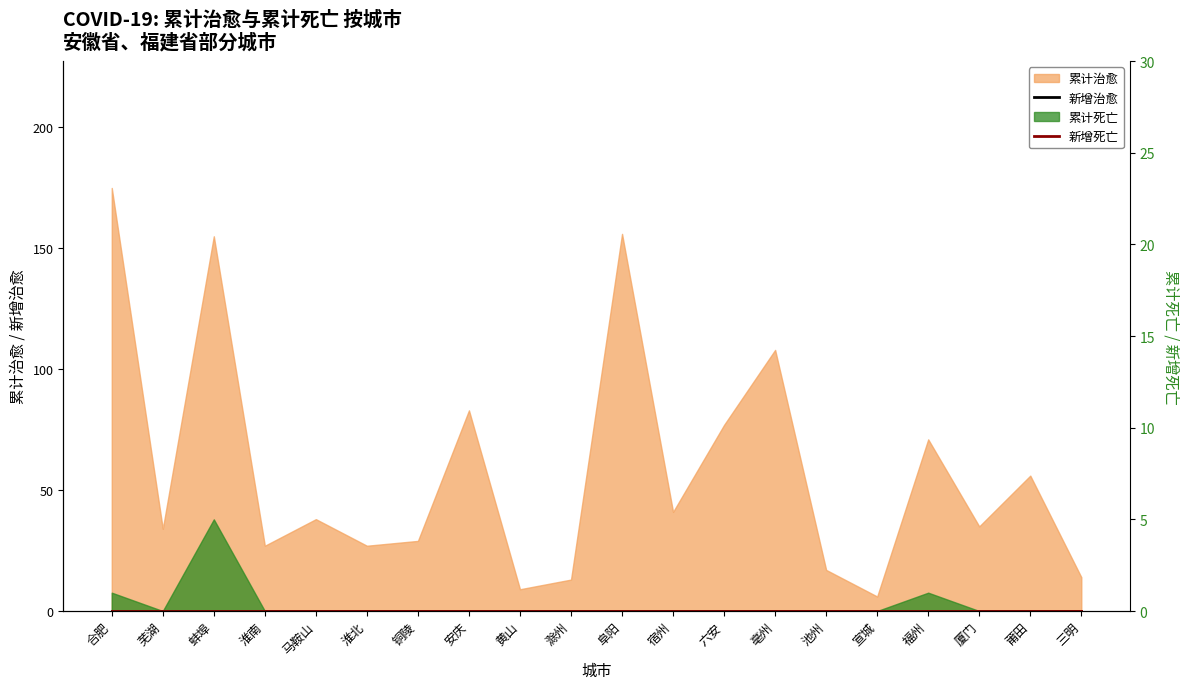

Does the chart display data point markers on the line(s)?

No